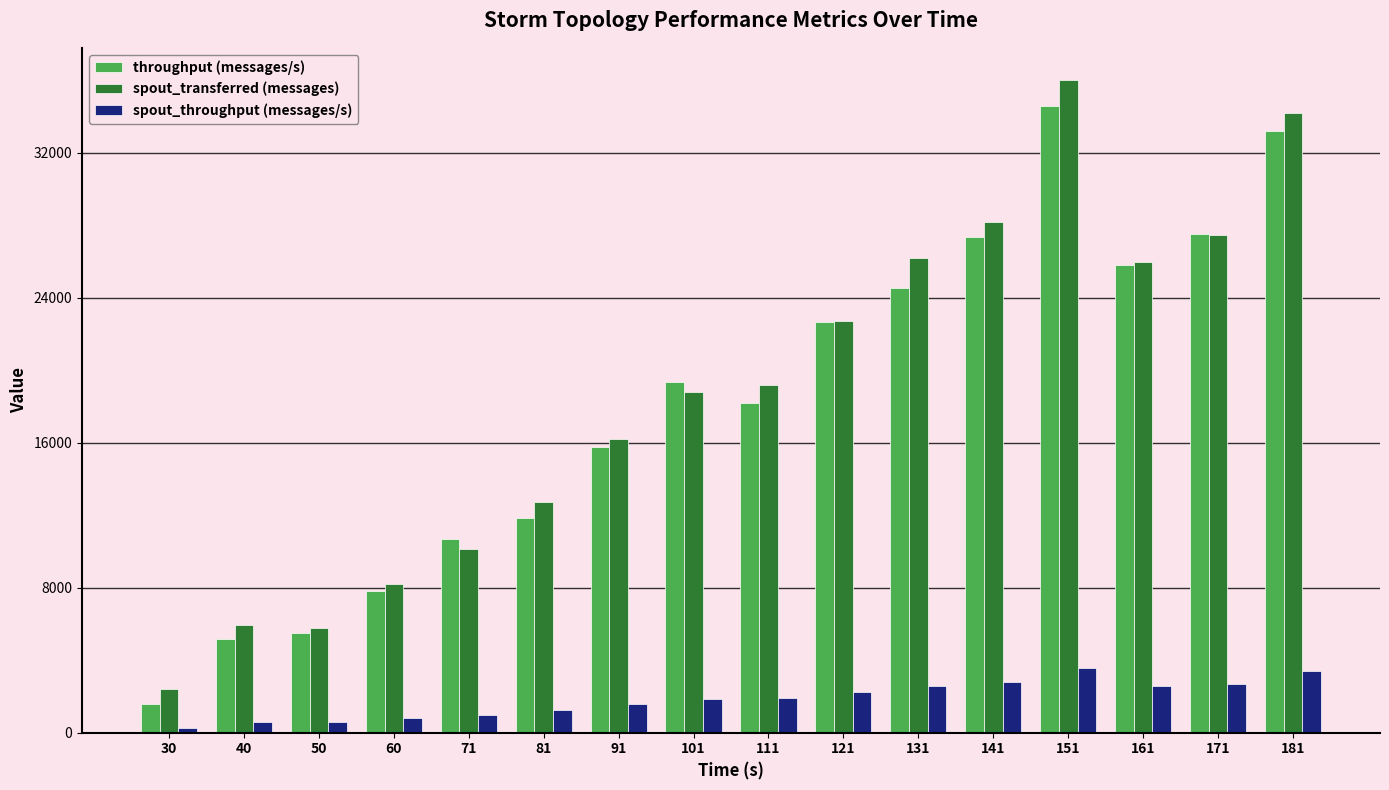

How many values in the spout_transferred (messages) series are below 19180?

8